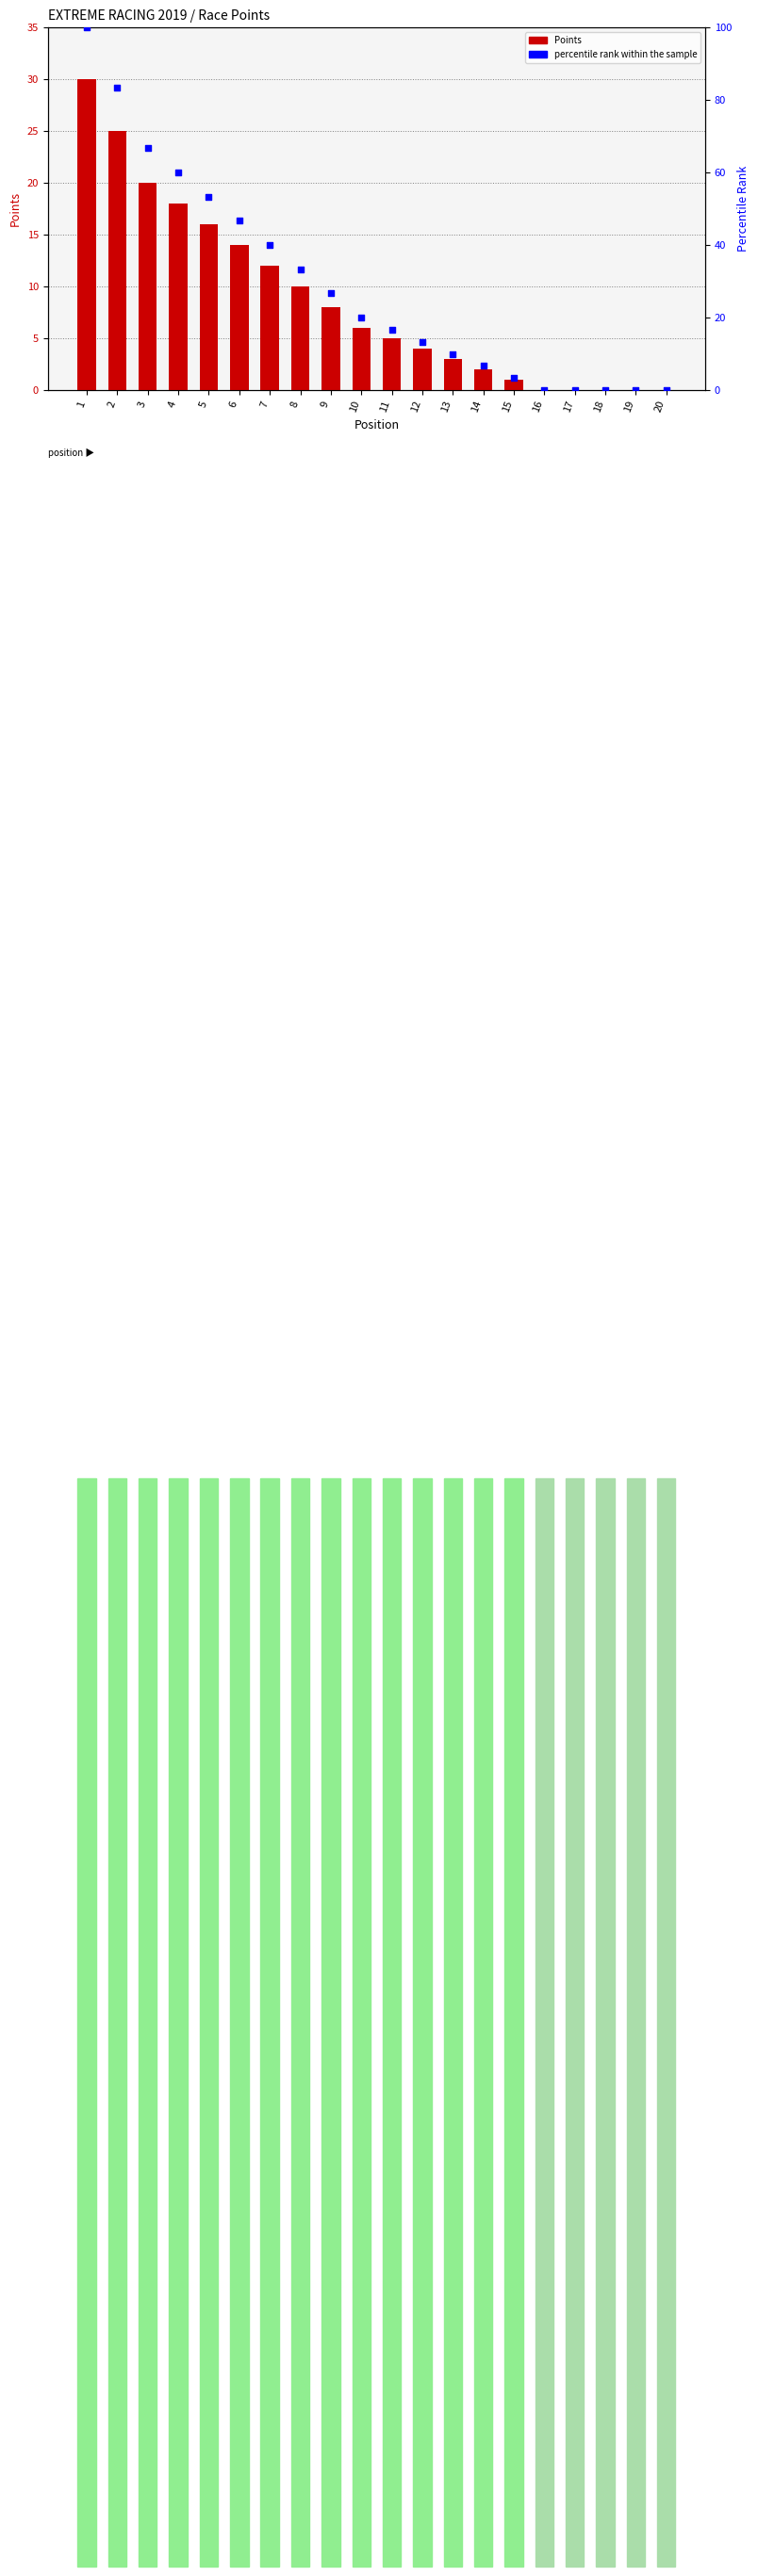

At which category is the sum across all series the highest?

1